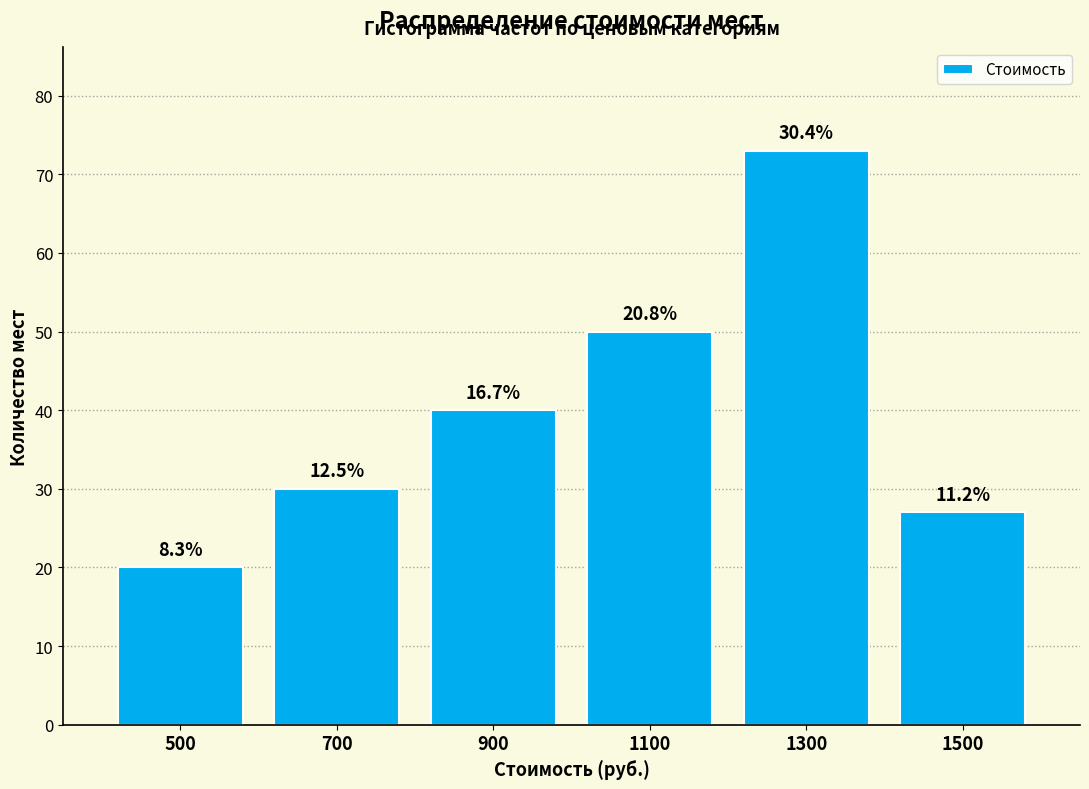

How many bars are there in total?

6